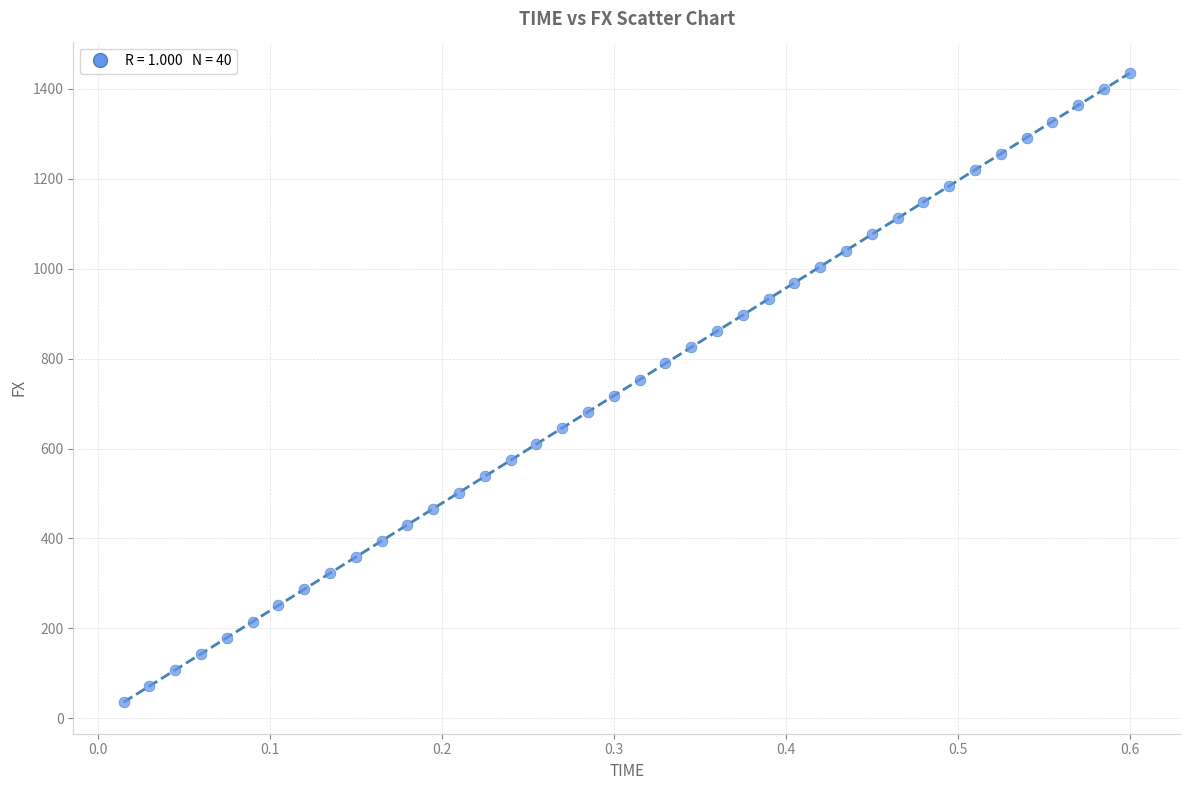

What is the range of Y values (max minus min)?

1398.6